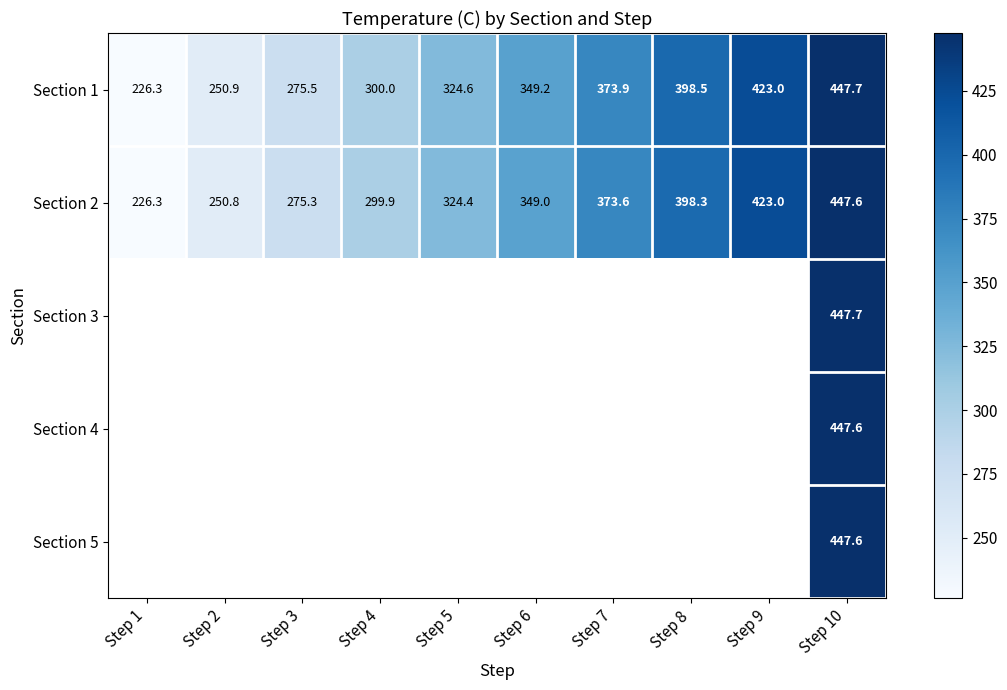

Between Step 1 and Step 4, which series saw the biggest shift?

Section 1